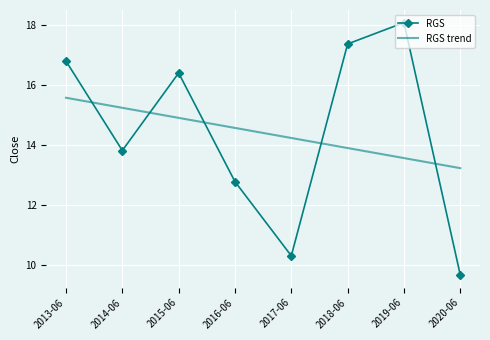

What position from the left is 2018-06?

6